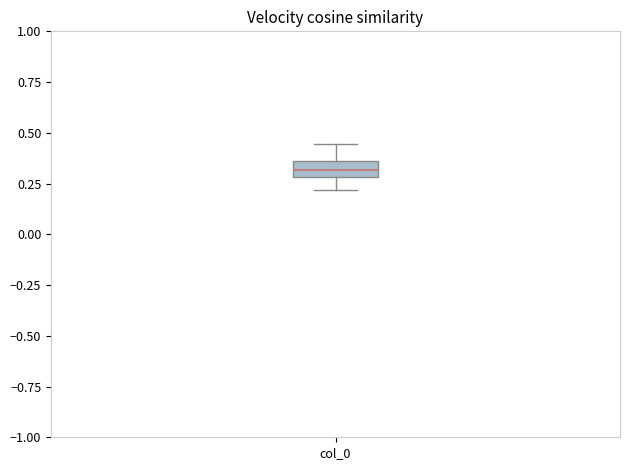

Where is the lower edge of the box for col_0 on the y-axis? The values are not printed on the chart, so give them approximately, as read against the axis.

0.30